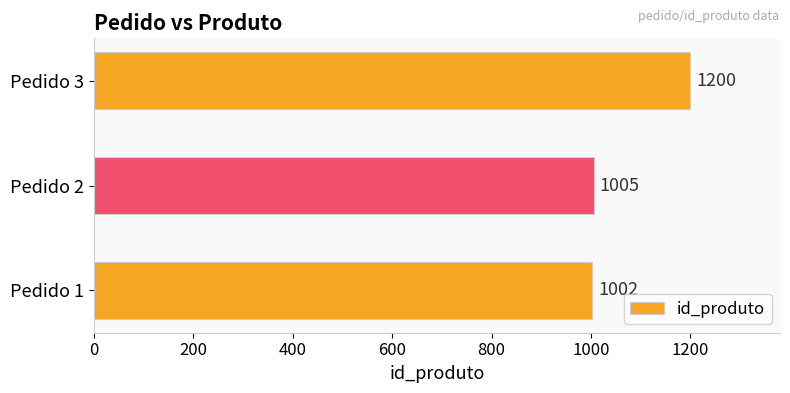

What is the greatest value displayed?

1200